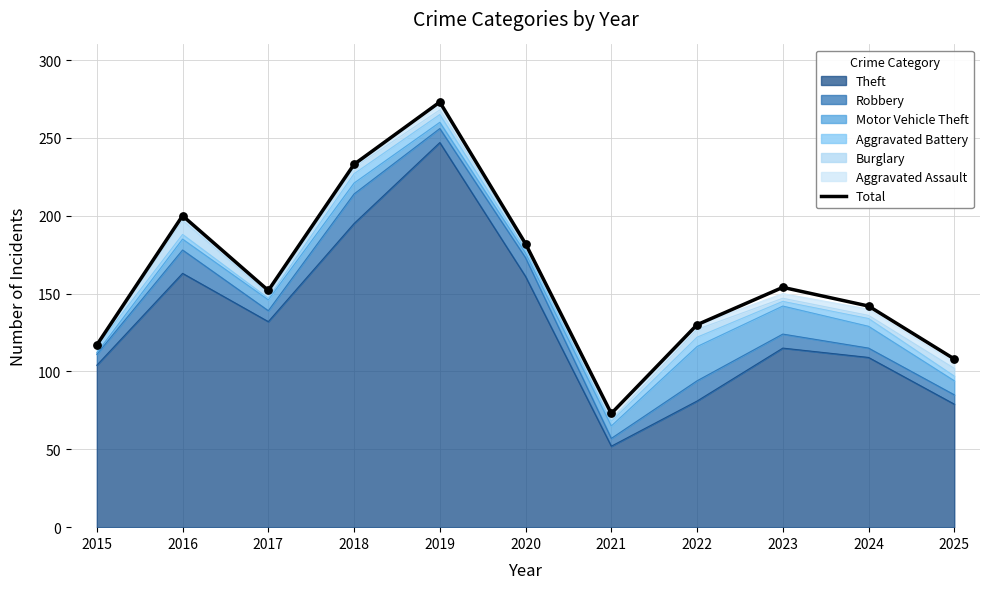

What is the ratio of the value at 2020 to the value at 2025?

1.7